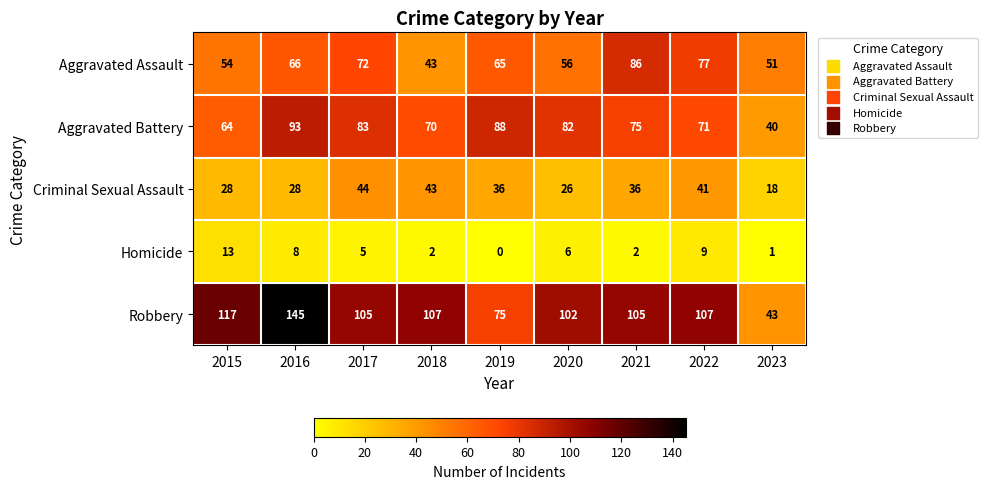

What is the lowest value of the Aggravated Assault series?

43